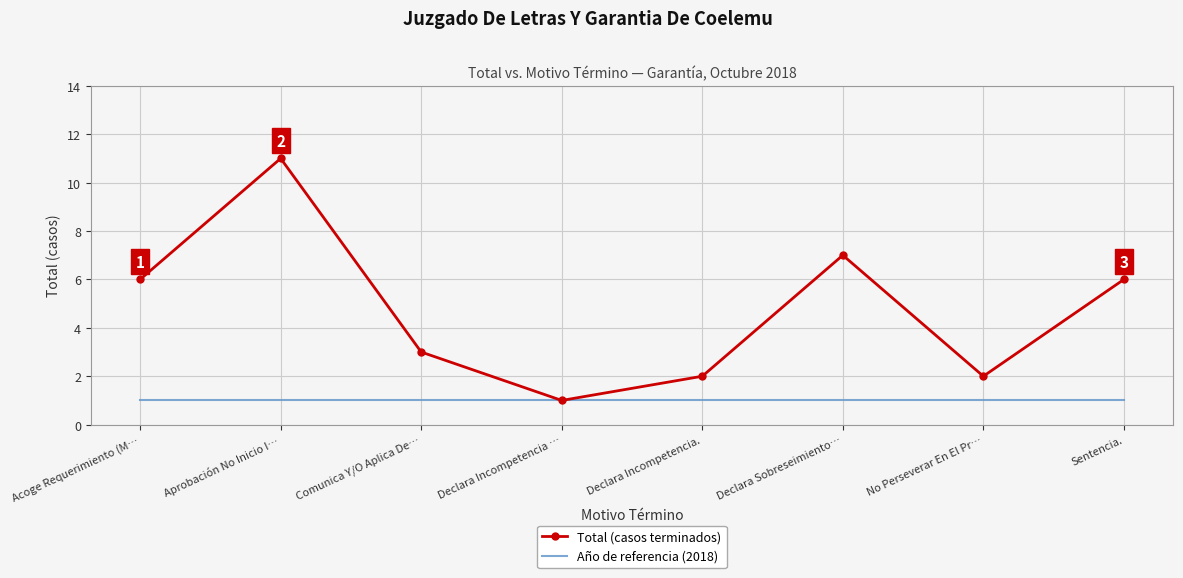

How many interior local peaks does the Total (casos terminados) series have?

2